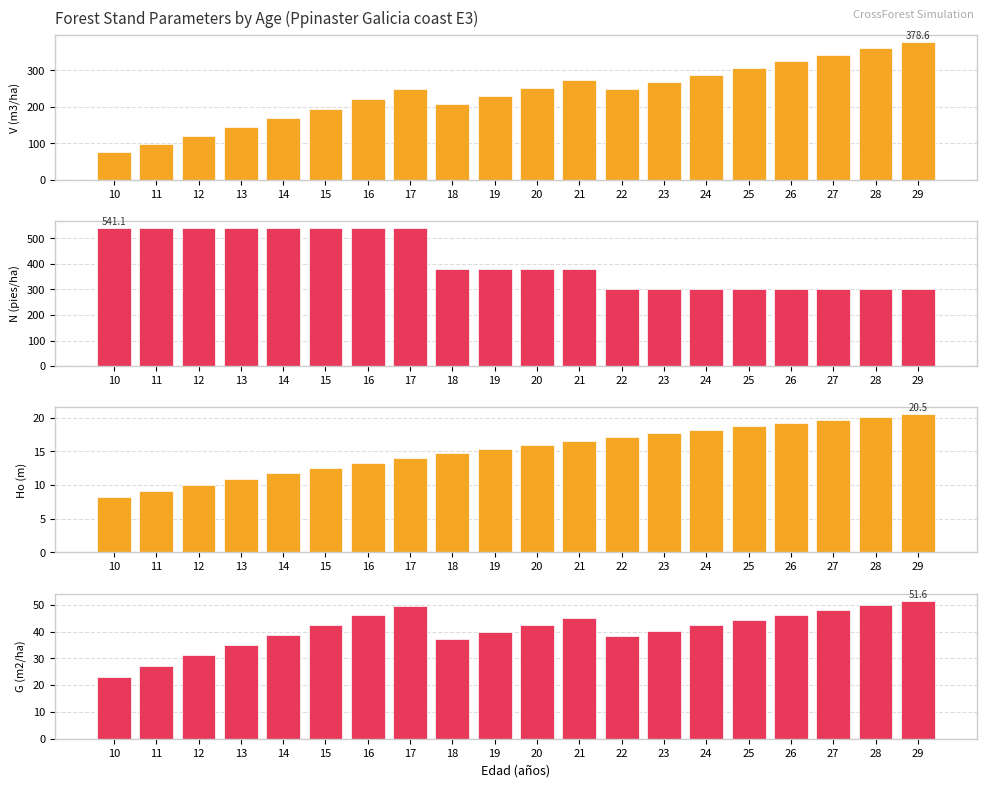

What is the difference between the maximum and minimum values in the N (pies/ha) series?

238.1